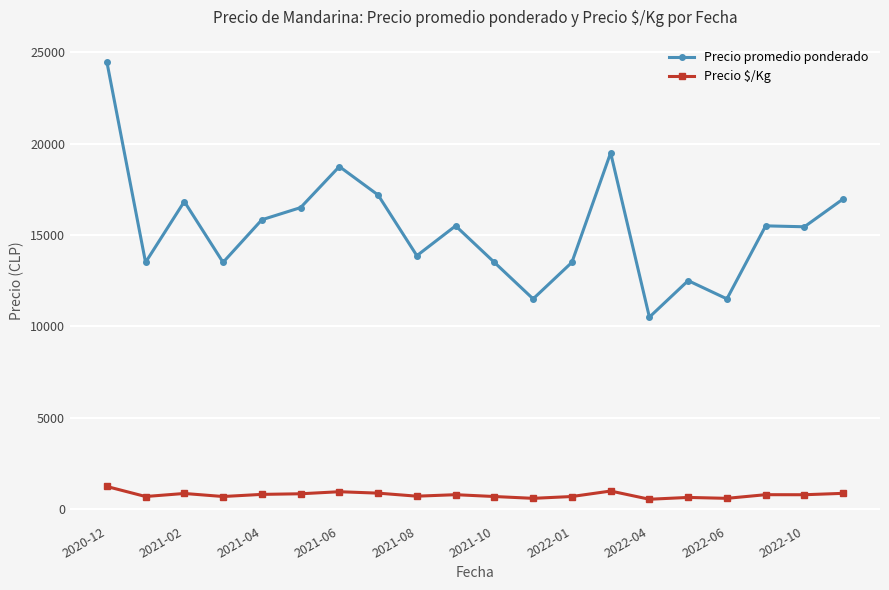

Which series has the largest total across all categories?

Precio promedio ponderado